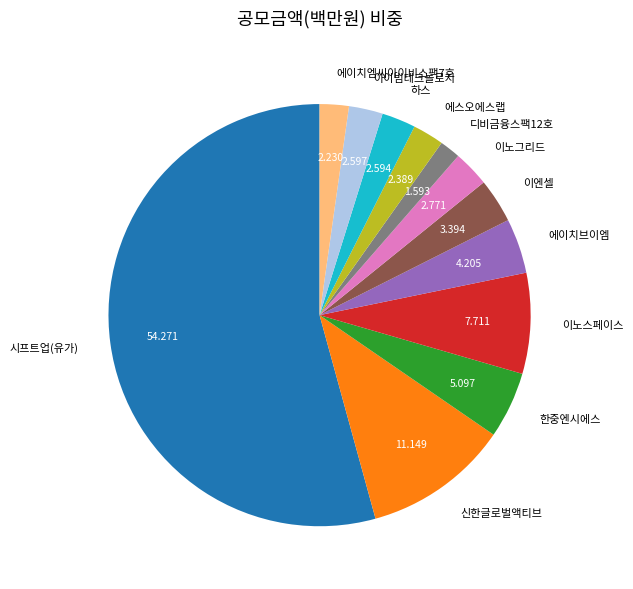

Which category has the biggest portion of the pie?

시프트업(유가)